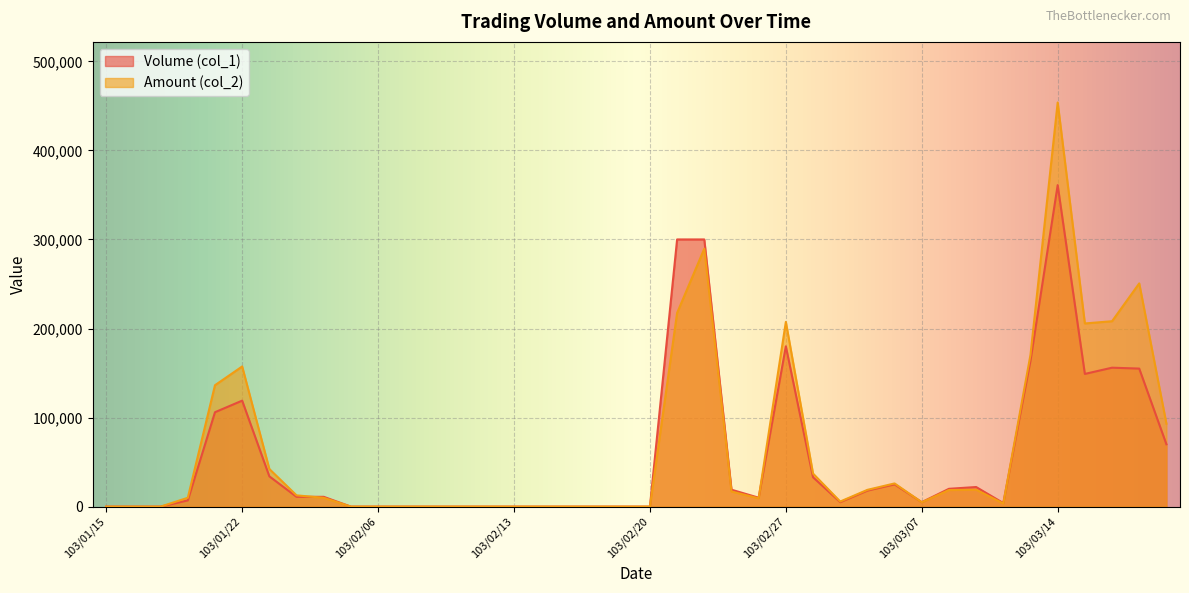

Which series has the largest range (max minus min)?

Amount (col_2)